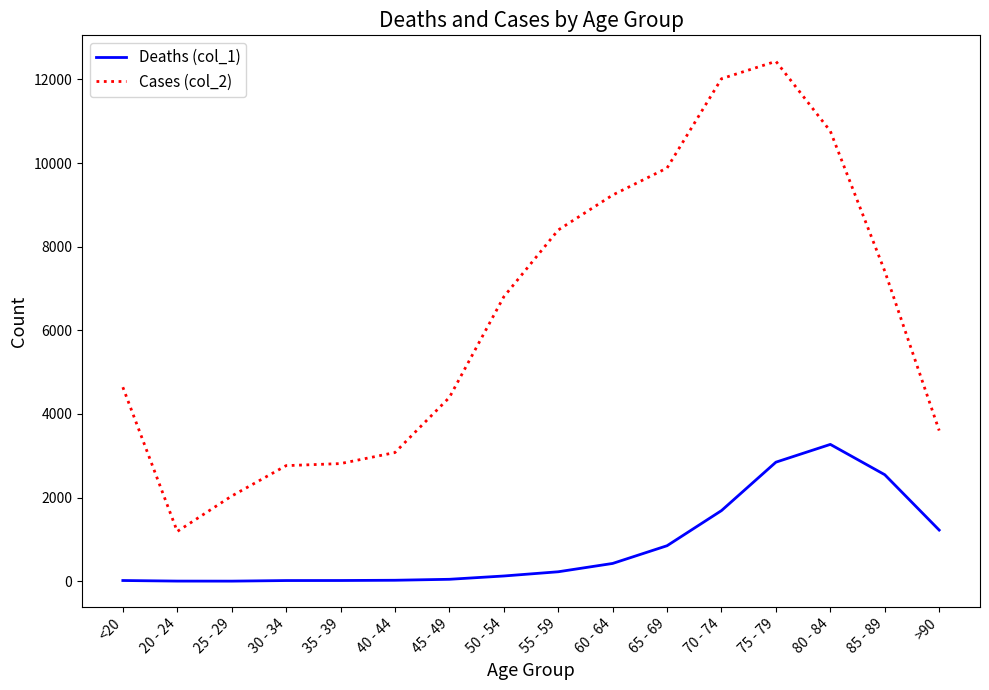

What is the highest value of the Deaths (col_1) series?

3273